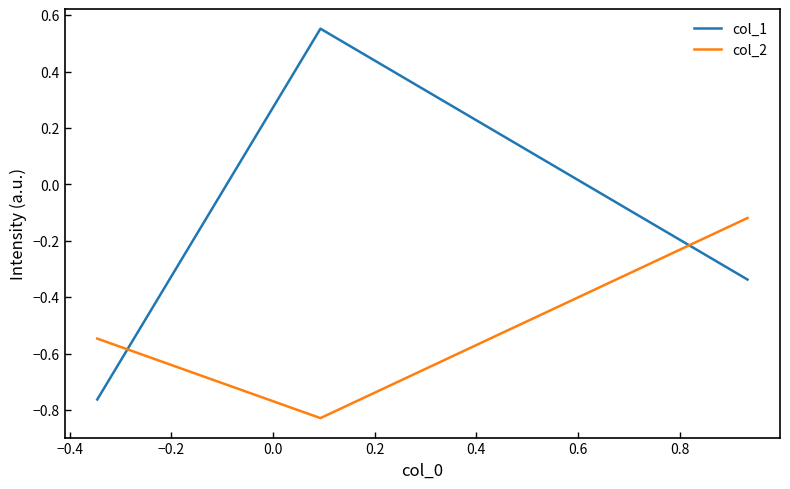

How many distinct data groups are displayed?

2